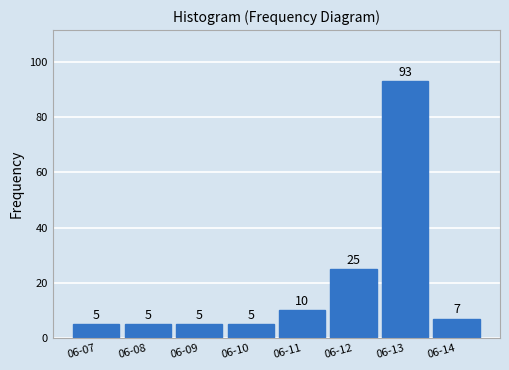

Reading left to right, transcribe all the data shown in this chart.

5	5	5	5	10	25	93	7